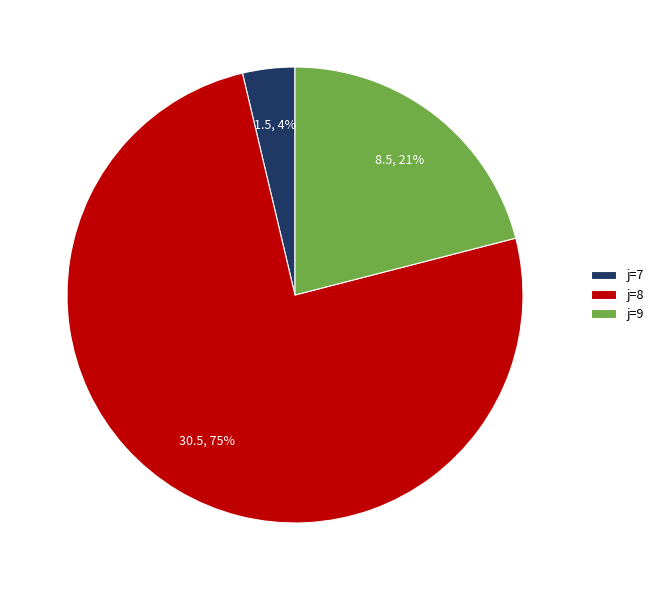

To the nearest percent, what portion does j=9 represent?

21%